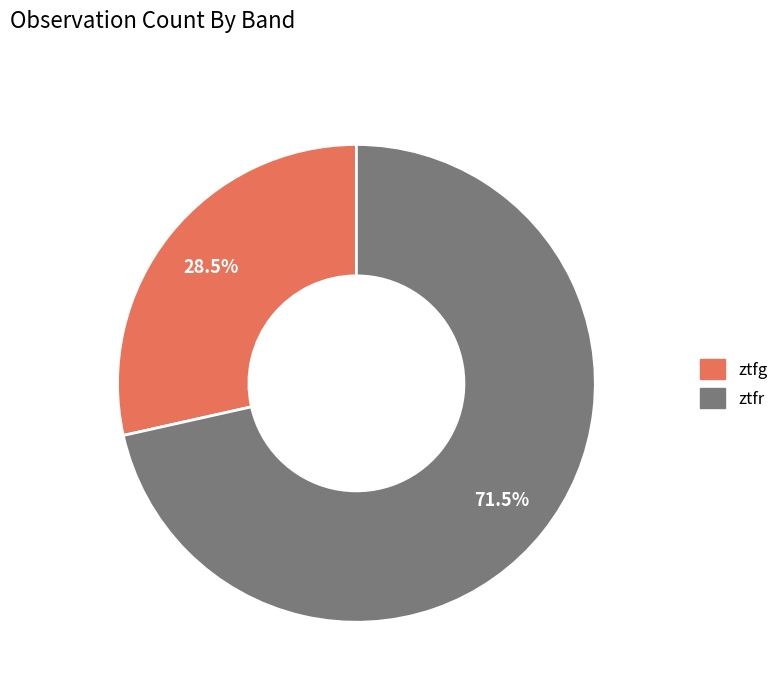

How much of the chart is everything except ztfr?

28.5%